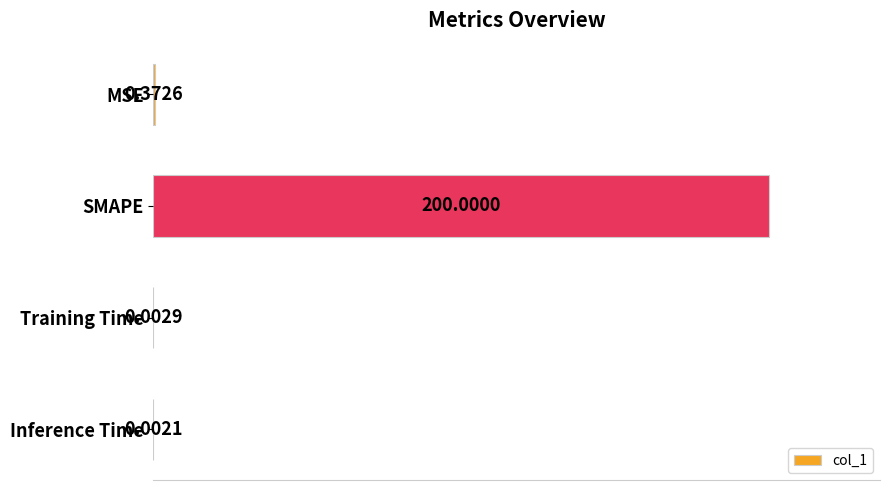

What is the sum of all values?

200.4